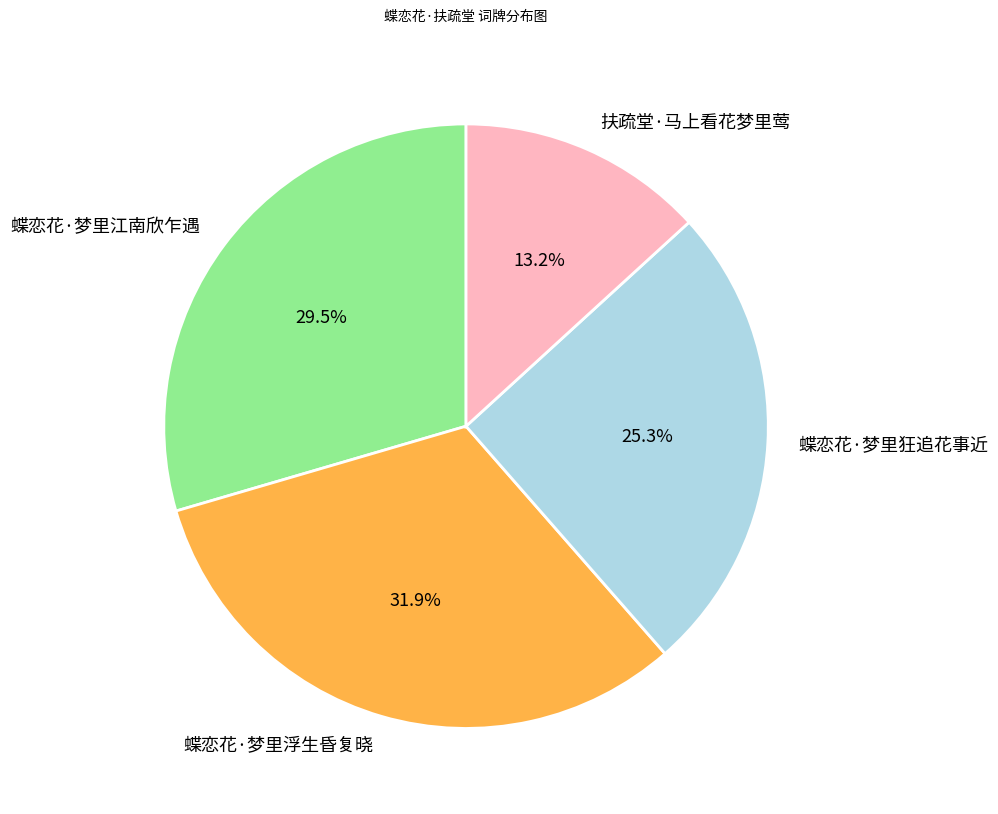

How many segments does this pie chart have?

4